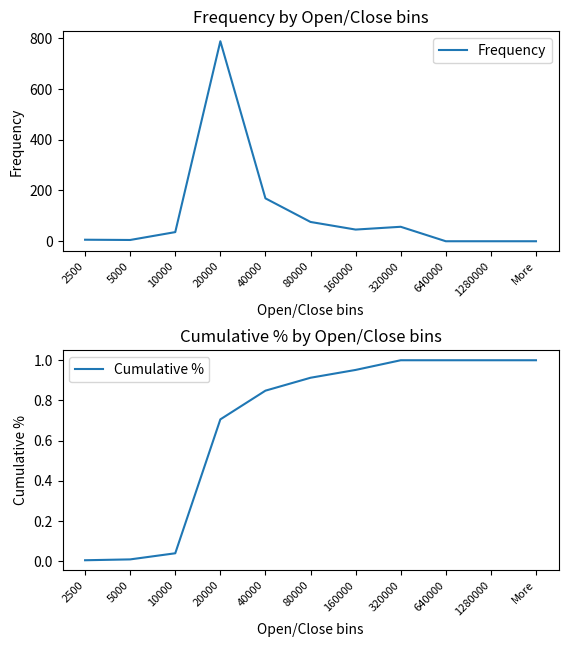

Which has a higher value, 80000 or 320000?

80000